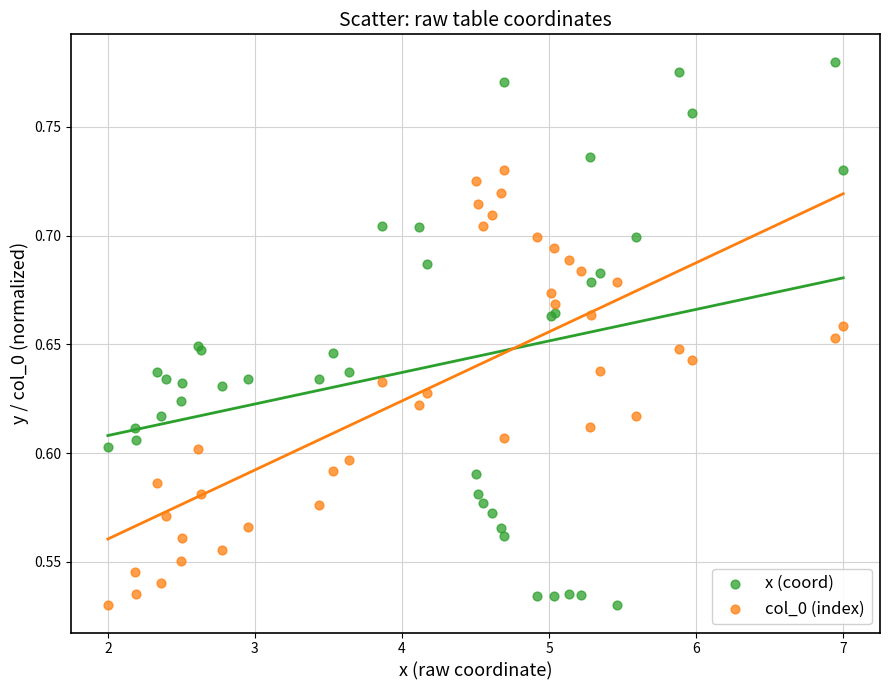

Which series has the widest spread of Y values?

x (coord)